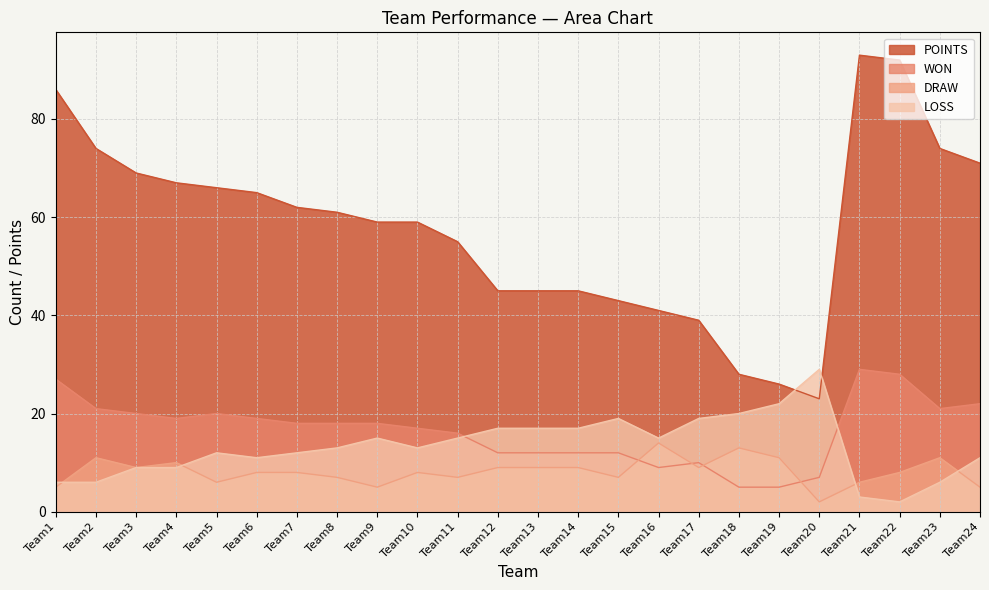

Which series ends up on top after the final intersection of LOSS and POINTS?

POINTS